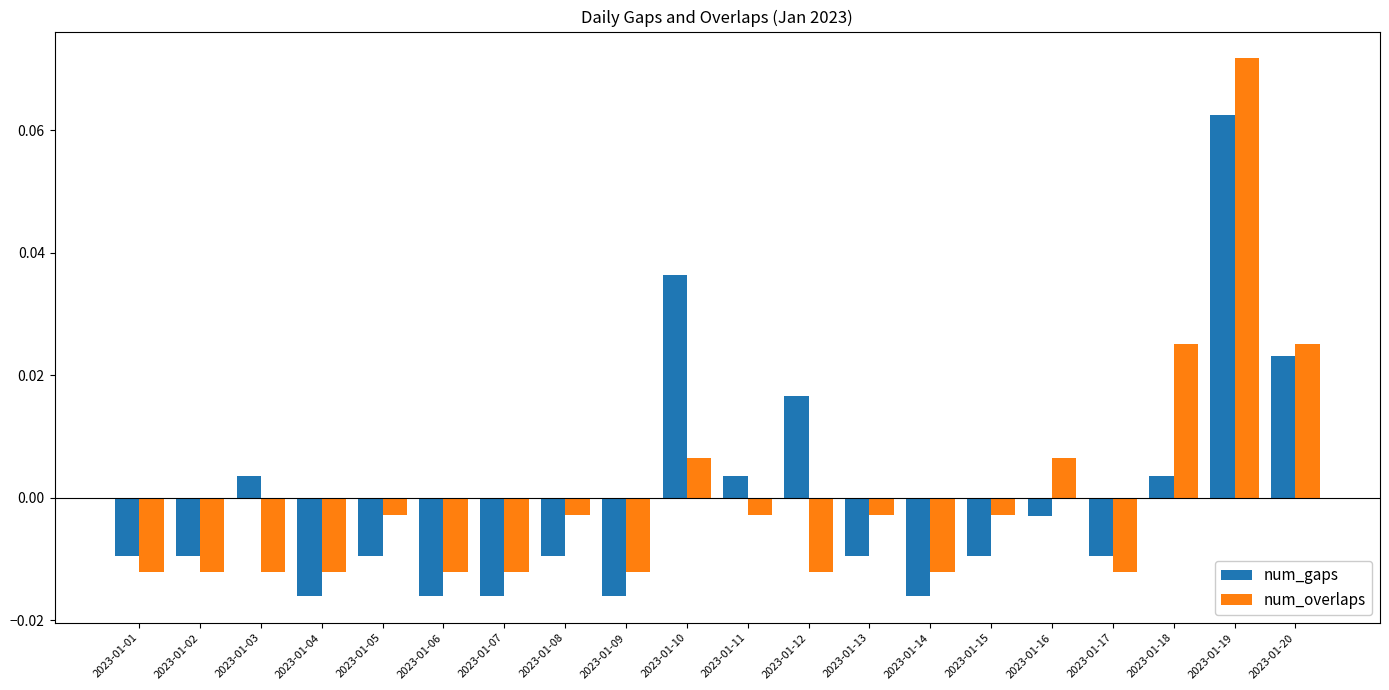

At which category is the sum across all series the highest?

2023-01-19